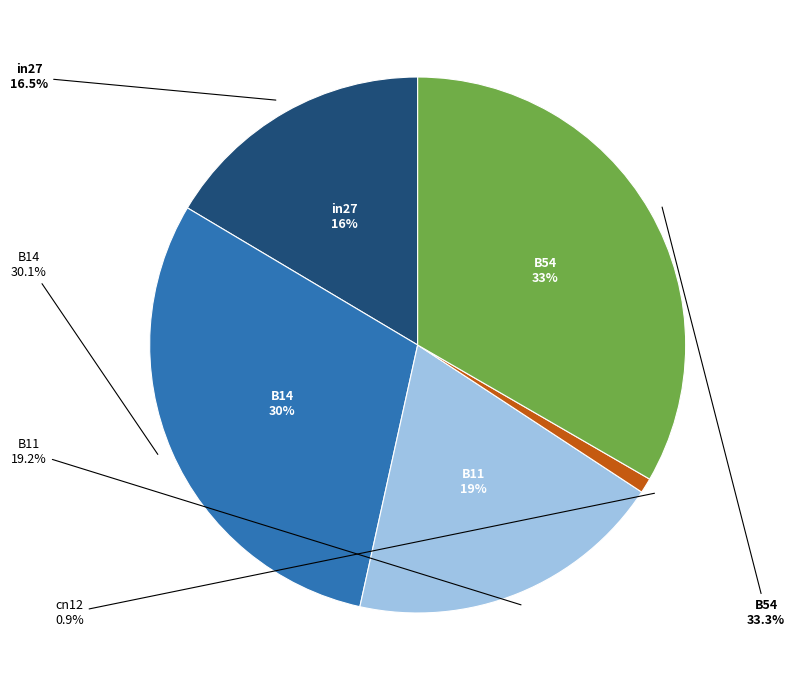

To the nearest percent, what is the average slice percentage?

20%